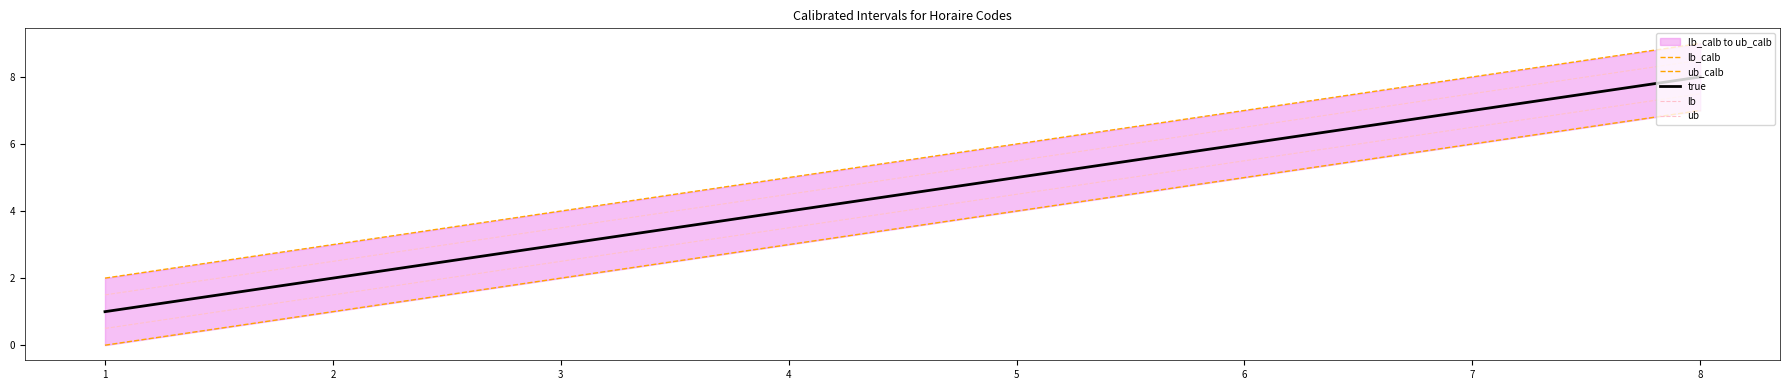

Reading left to right, list all the values displayed in this chart.

lb_calb: 0.0	1.0	2.0	3.0	4.0	5.0	6.0	7.0
ub_calb: 2.0	3.0	4.0	5.0	6.0	7.0	8.0	9.0
true: 1.0	2.0	3.0	4.0	5.0	6.0	7.0	8.0
lb: 0.5	1.5	2.5	3.5	4.5	5.5	6.5	7.5
ub: 1.5	2.5	3.5	4.5	5.5	6.5	7.5	8.5